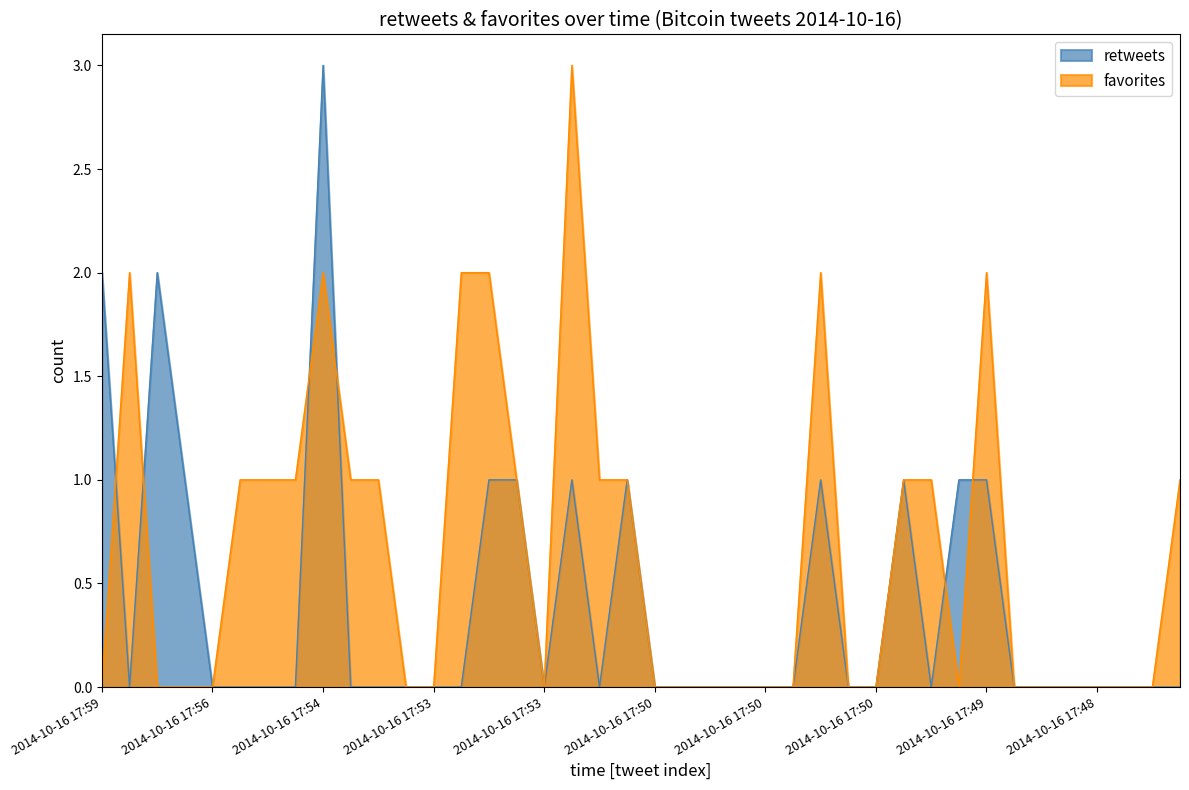

Is the value of retweets at 2014-10-16 17:59 greater than the value of favorites at 2014-10-16 17:50?

Yes